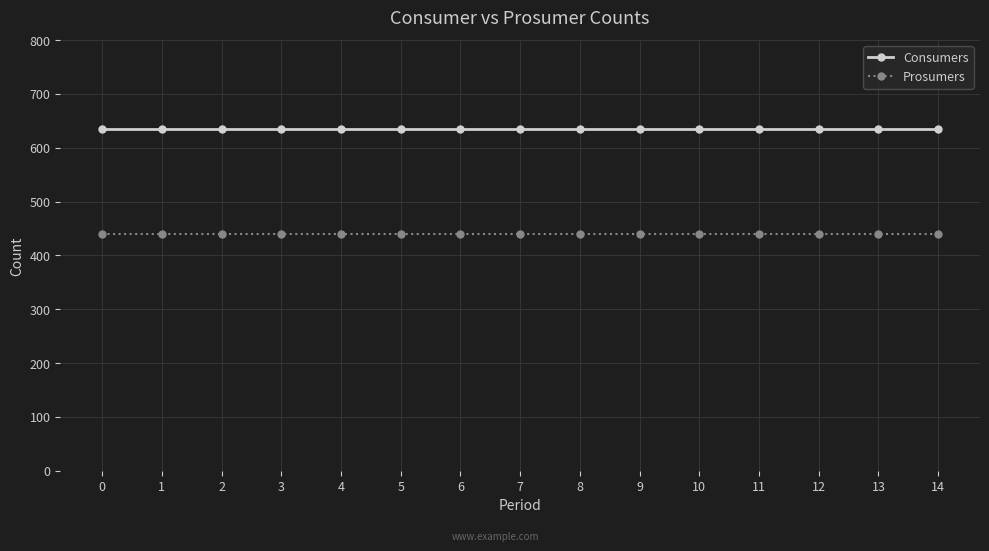

How many lines are shown in the chart?

2